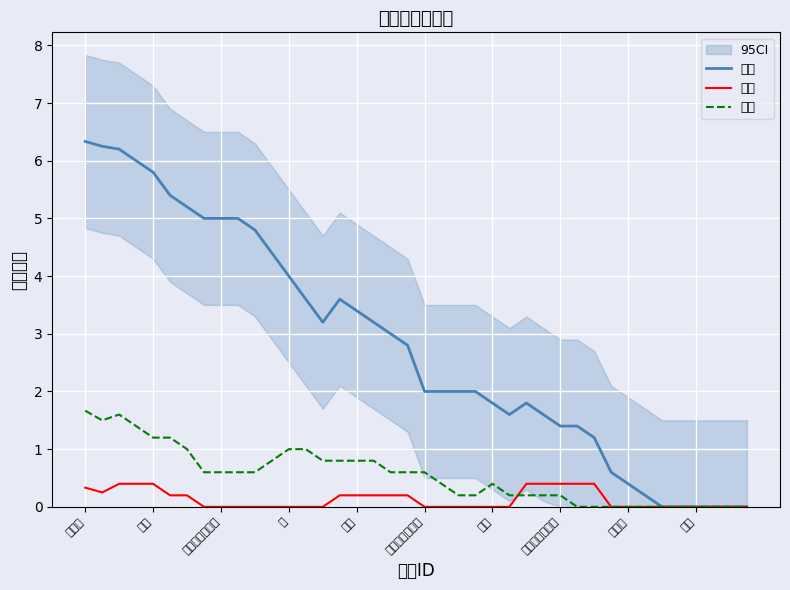

How many values in the 帮战 series exceed 0?

29